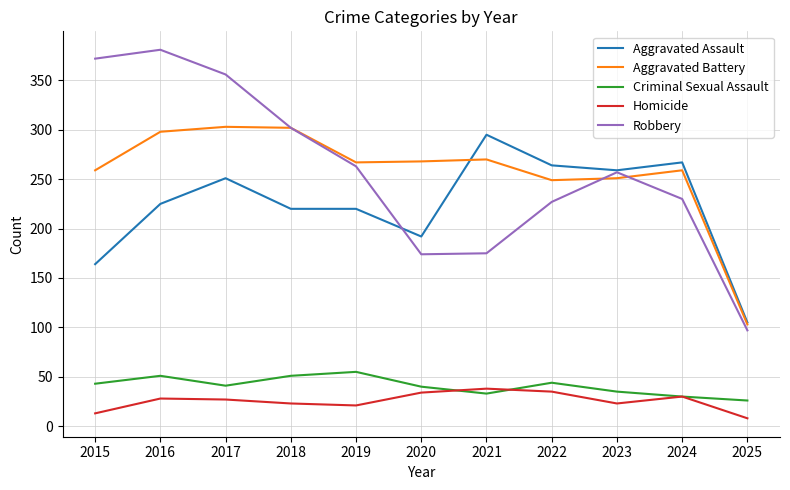

How many lines are shown in the chart?

5